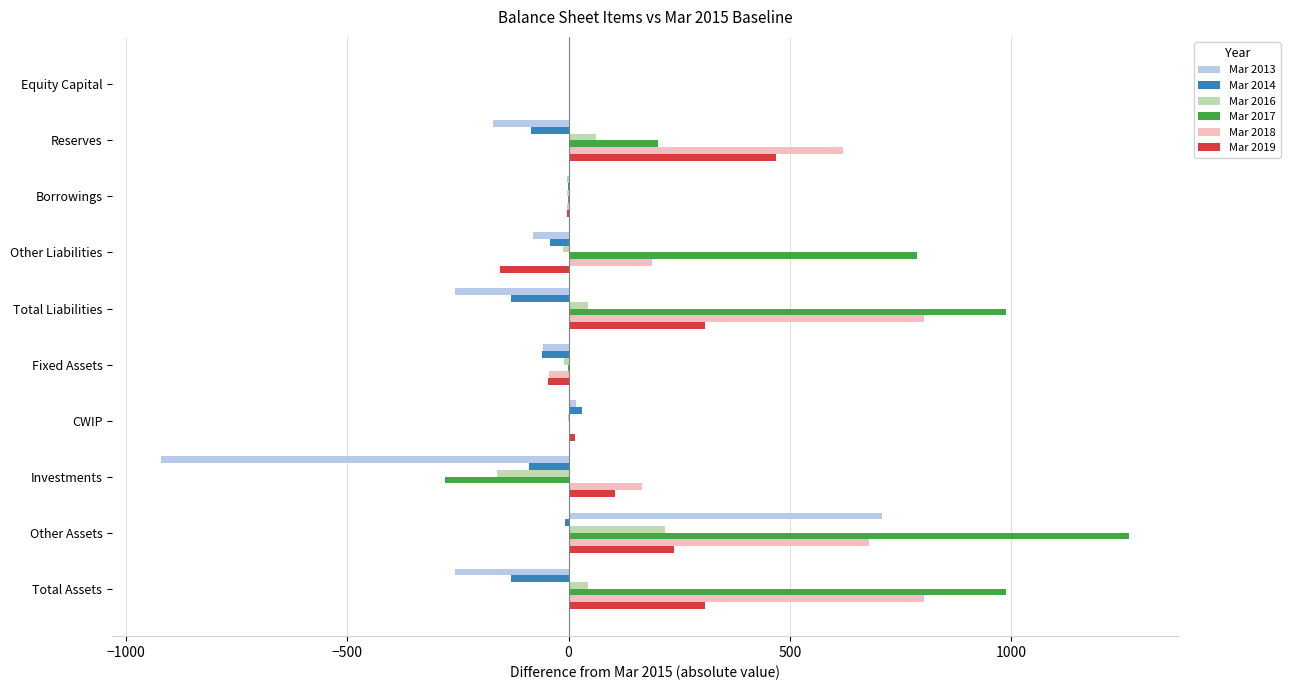

The value of Mar 2016 at Investments is -161. True or false?

True